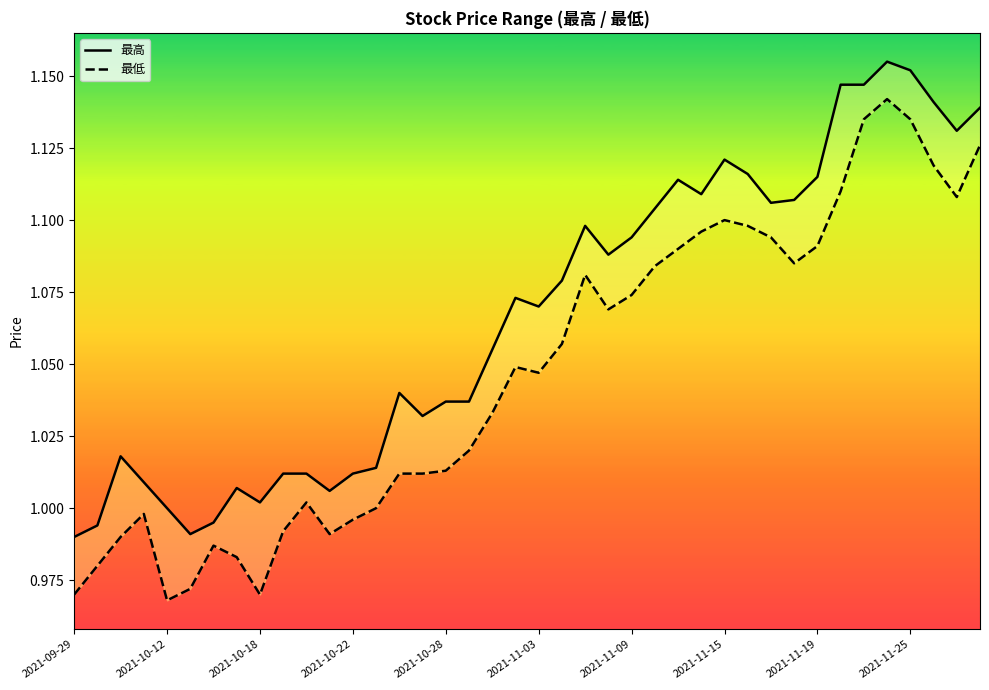

What is the total value across all series at 2021-11-19?

2.2